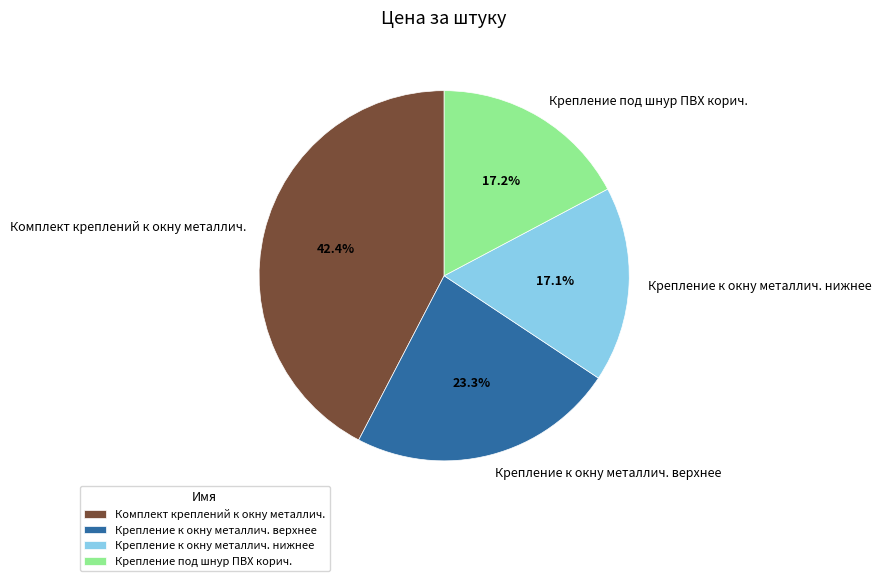

Count the number of slices in the pie.

4